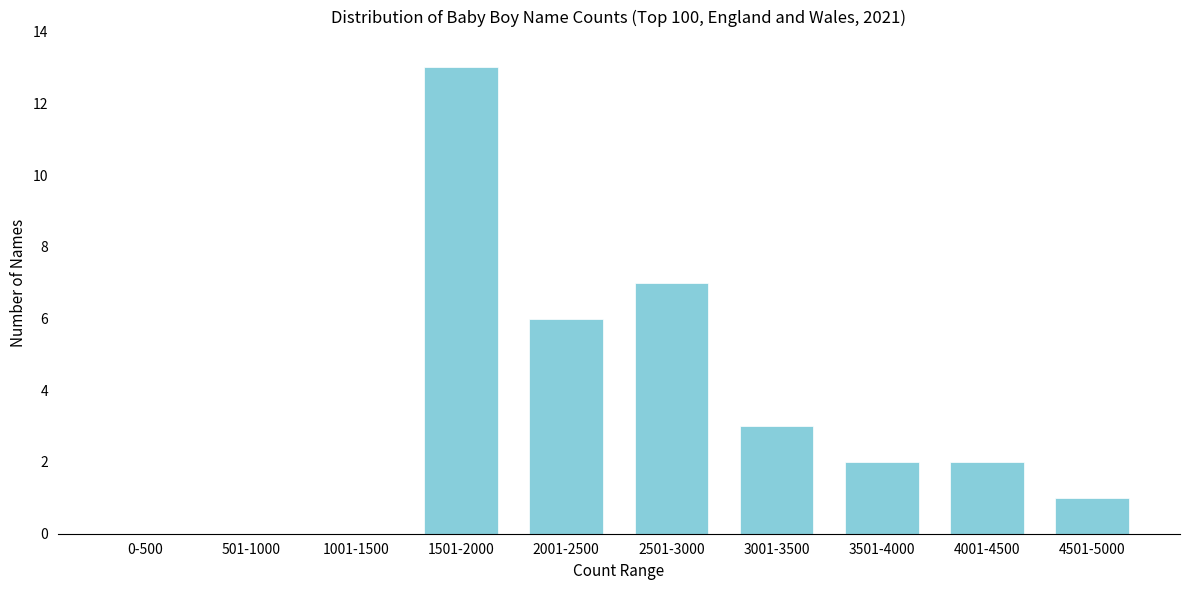

Reading left to right, transcribe all the data shown in this chart.

0-500=0	501-1000=0	1001-1500=0	1501-2000=13	2001-2500=6	2501-3000=7	3001-3500=3	3501-4000=2	4001-4500=2	4501-5000=1